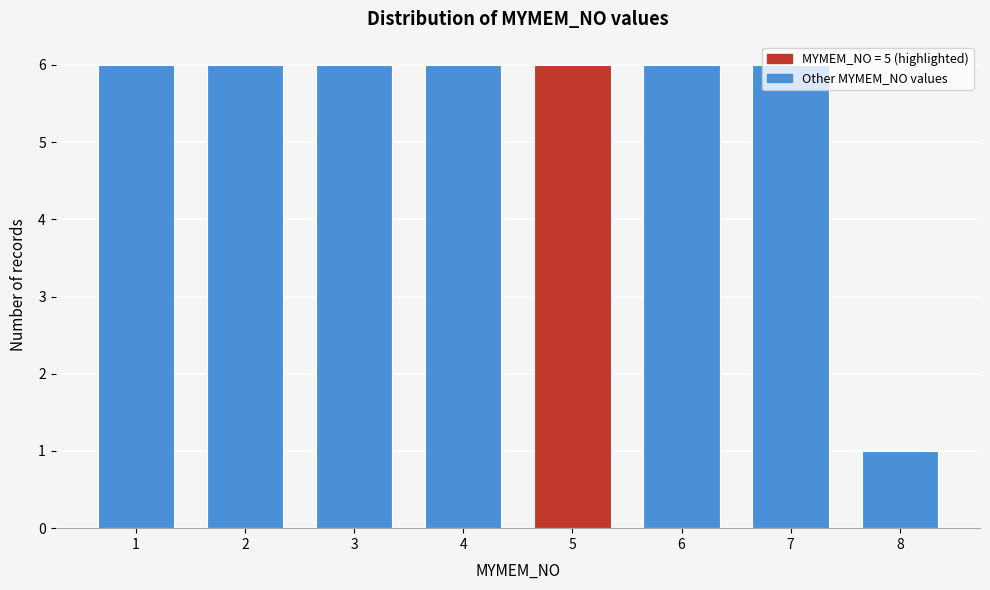

Read the value at 7.

6